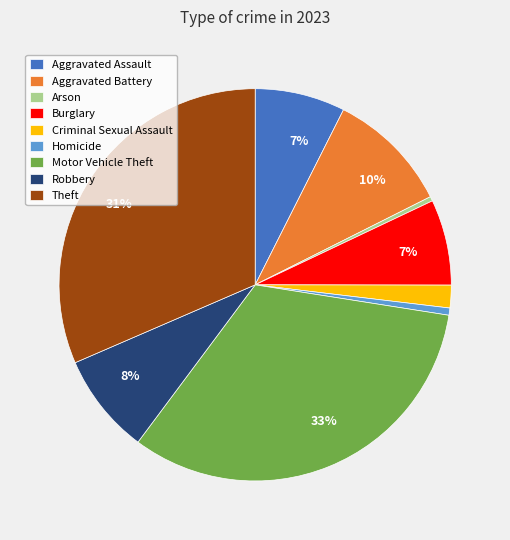

Count the number of slices in the pie.

9